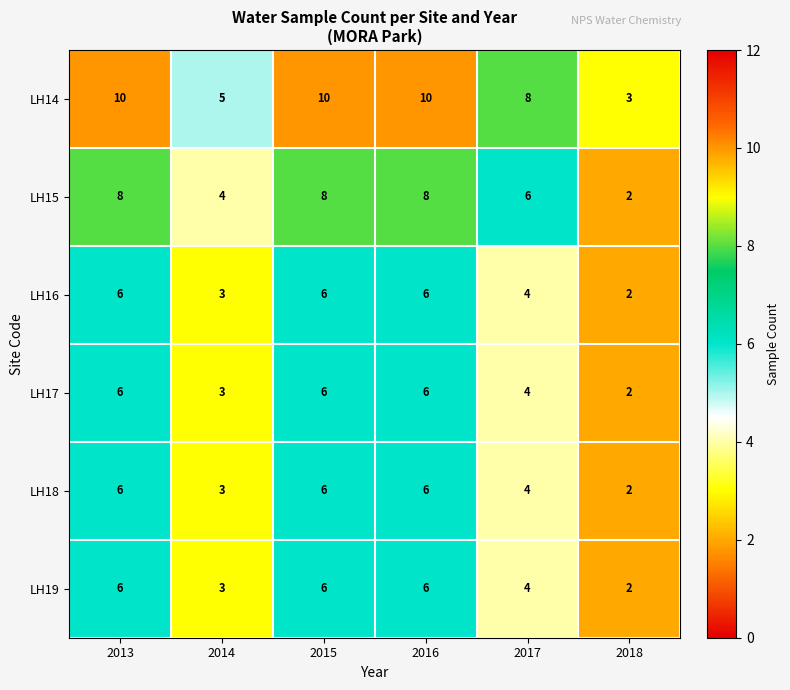

Count the LH19 values in the range 3 to 6.

5